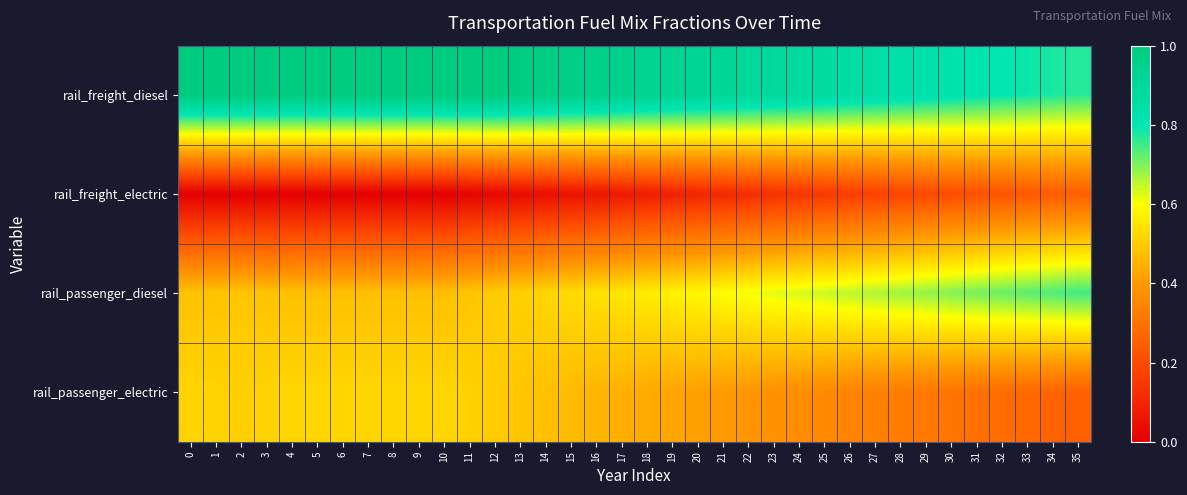

At which category is the sum across all series the highest?

12